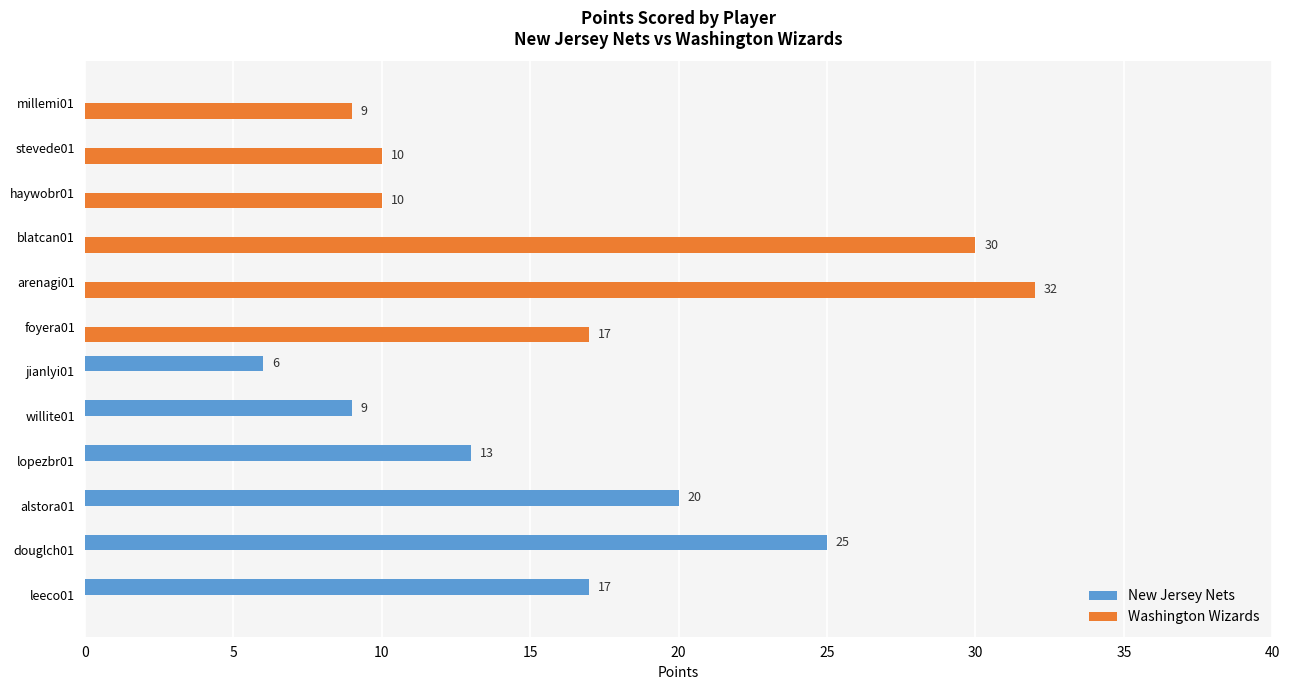

True or false: New Jersey Nets has a value of 30 at alstora01.

False